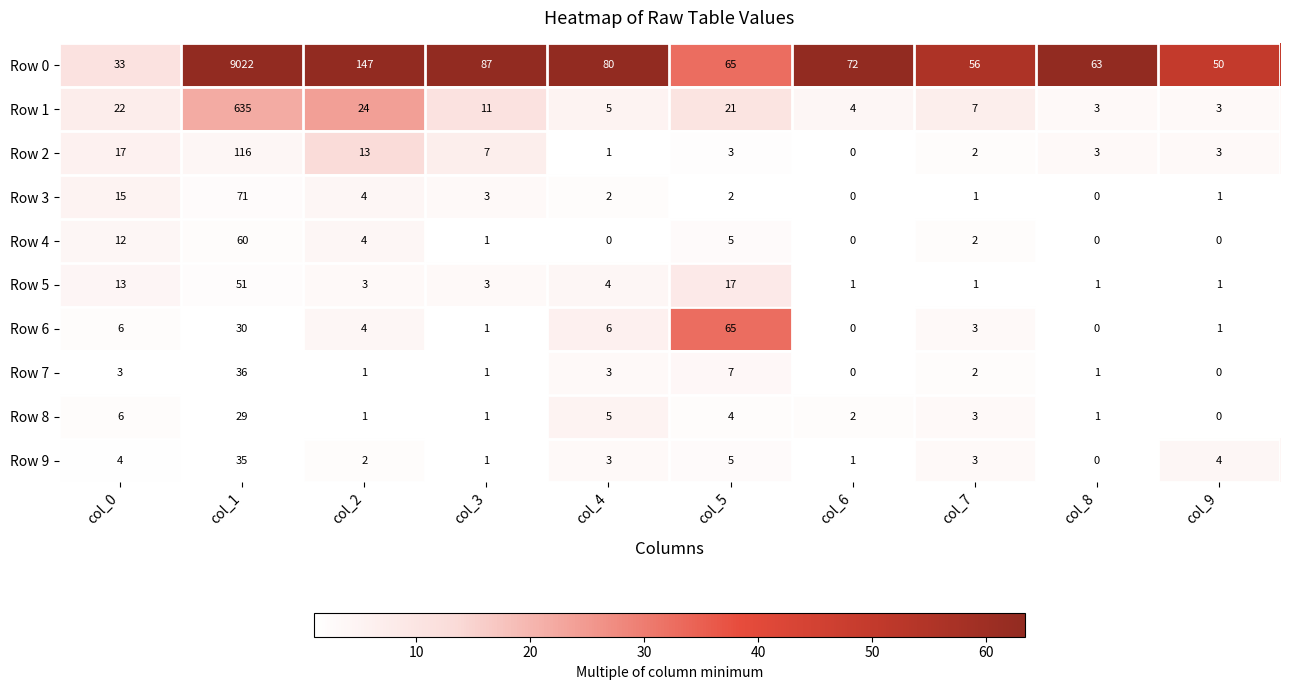

How many series are shown in this chart?

10